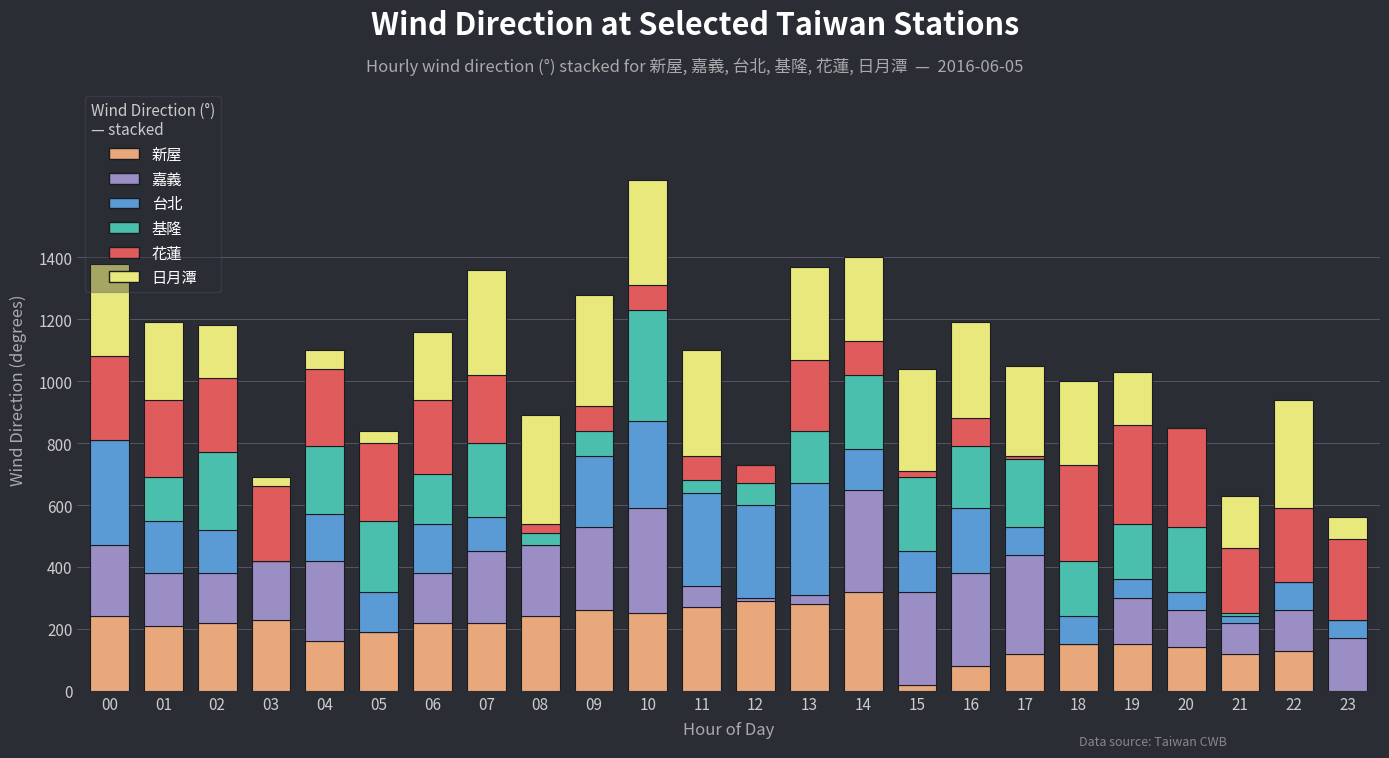

At which category is the sum across all series the highest?

10